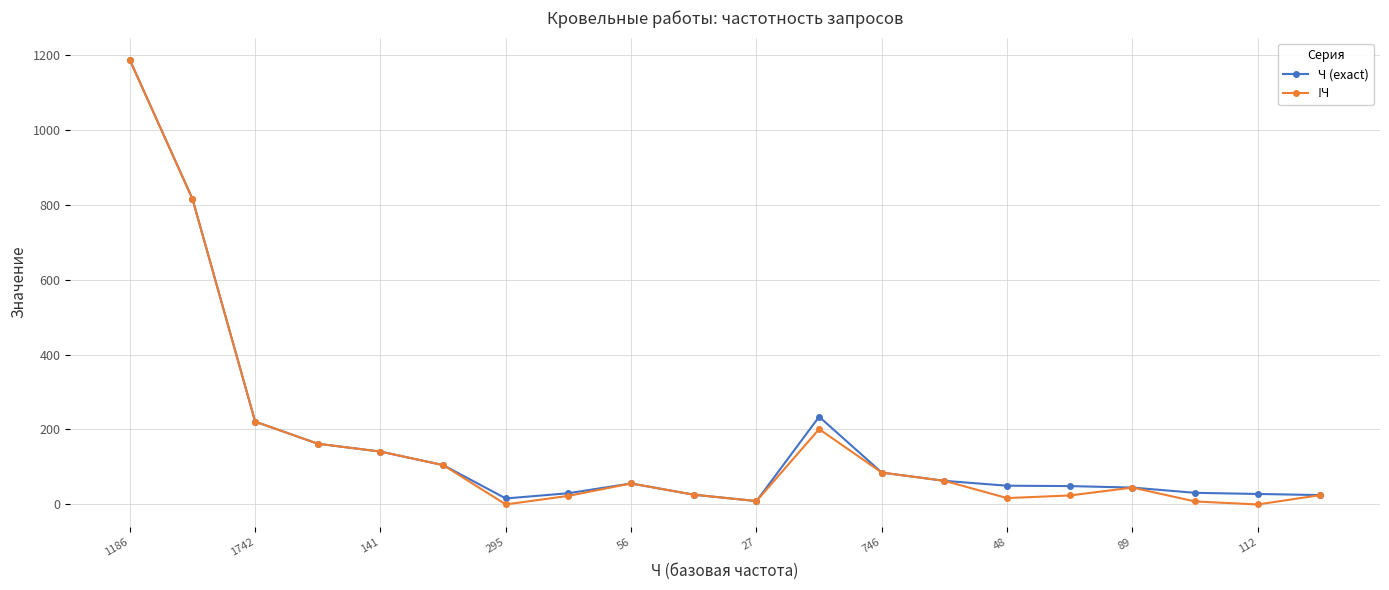

True or false: Ч (exact) has more than 0 interior local peaks.

True